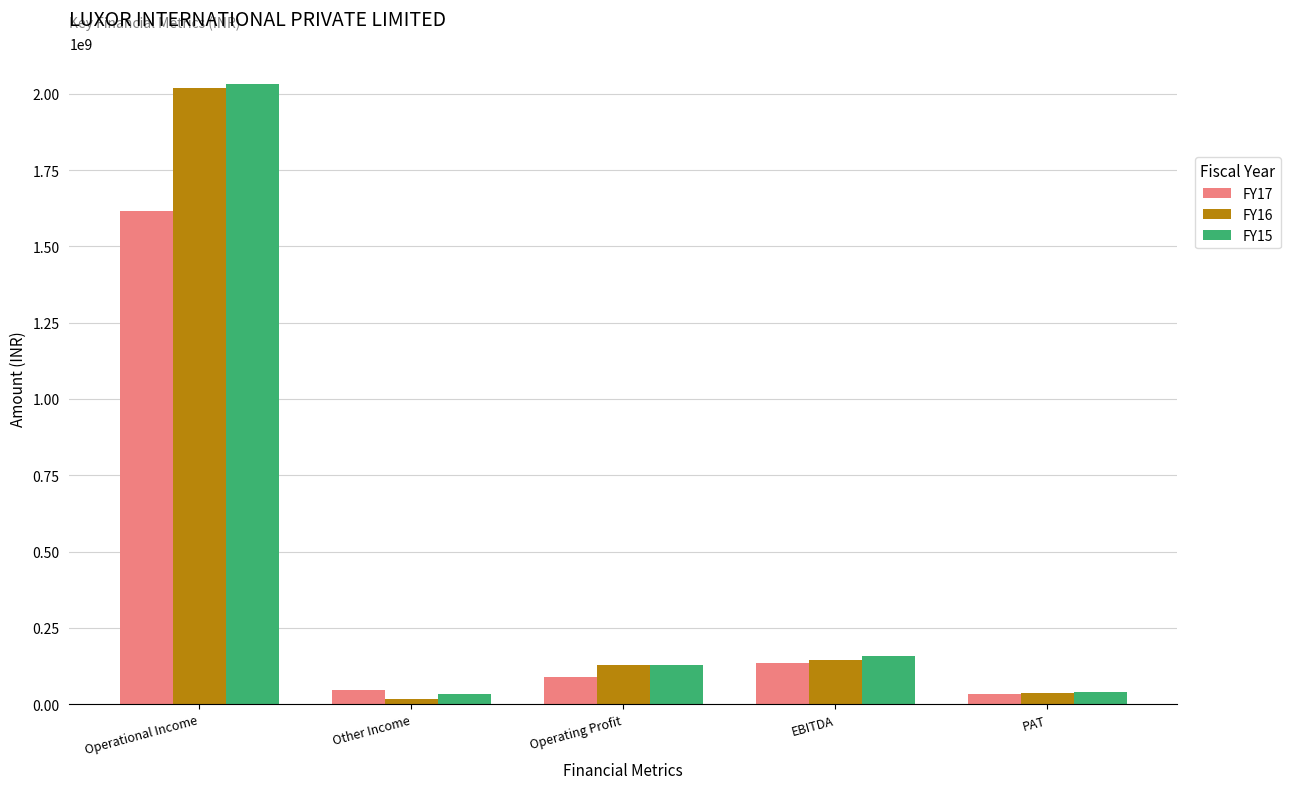

At which label does FY17 reach its peak?

Operational Income